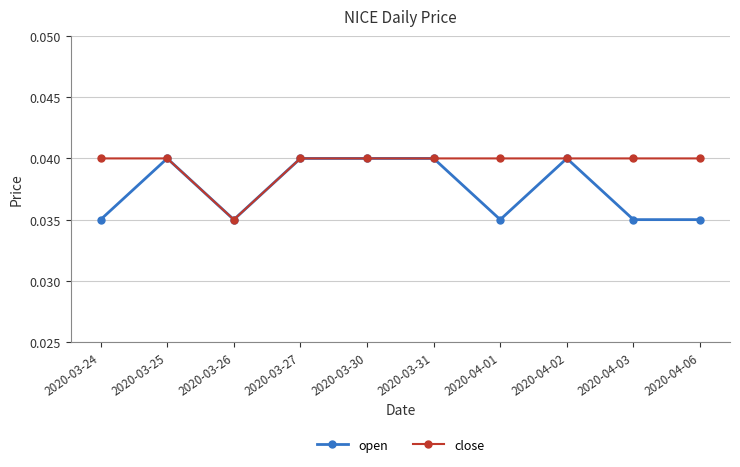

Where is the first local minimum for open?

2020-03-26